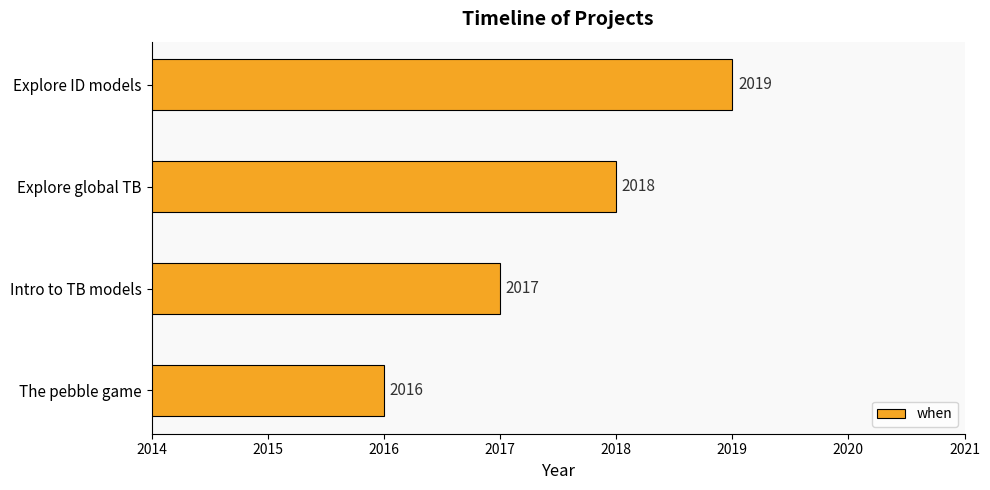

Reading top to bottom, list all the values displayed in this chart.

2019	2018	2017	2016